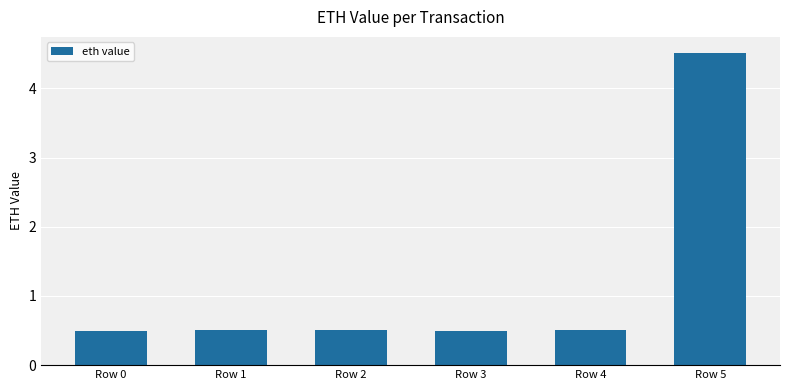

How many values are between 0 and 1?

5